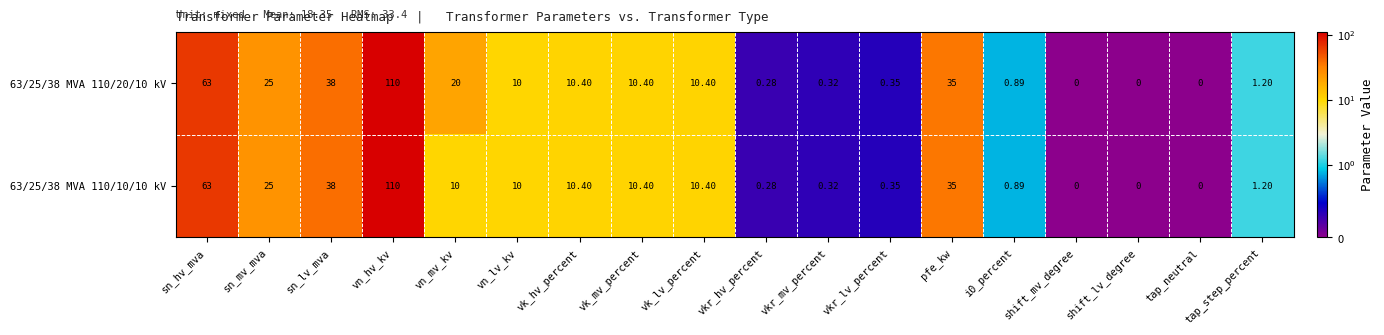

Where does the 63/25/38 MVA 110/10/10 kV series first go above 10?

sn_hv_mva